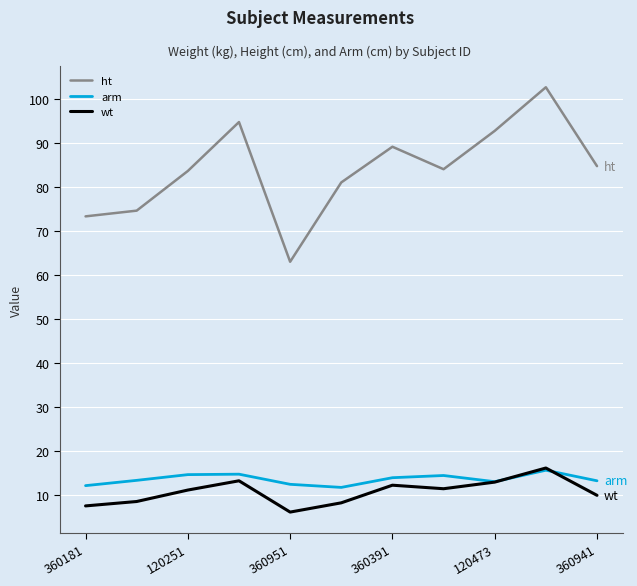

What is the maximum value for arm?

15.7